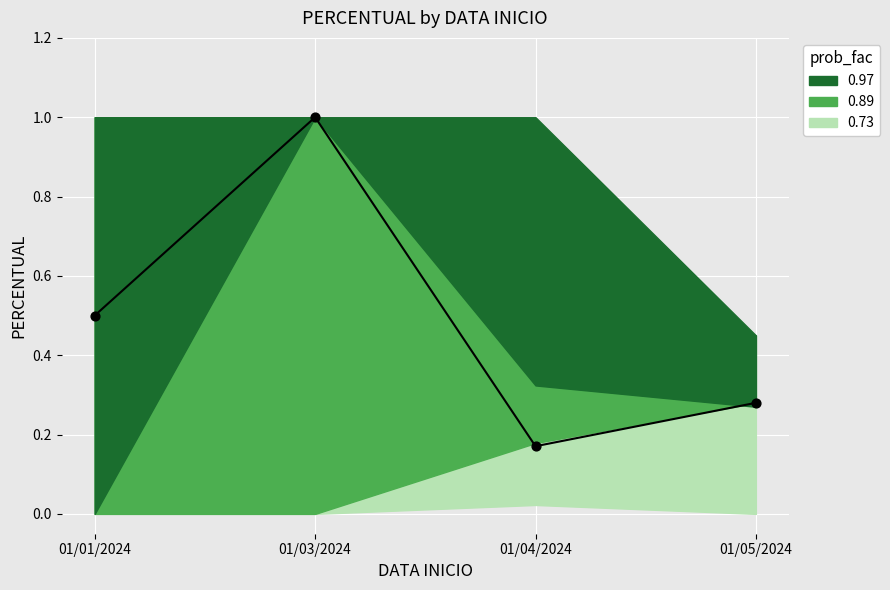

What is the change in value from 01/01/2024 to 01/05/2024?

-0.2